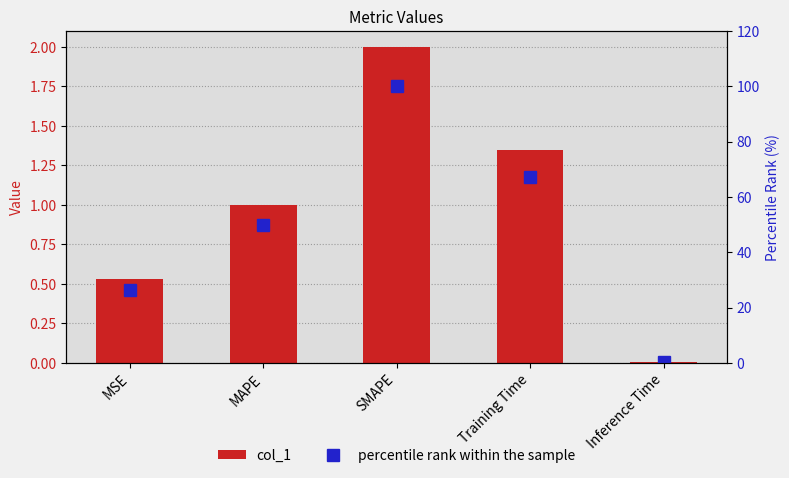

What is the difference between the maximum and second lowest values in the col_1 series?

1.5